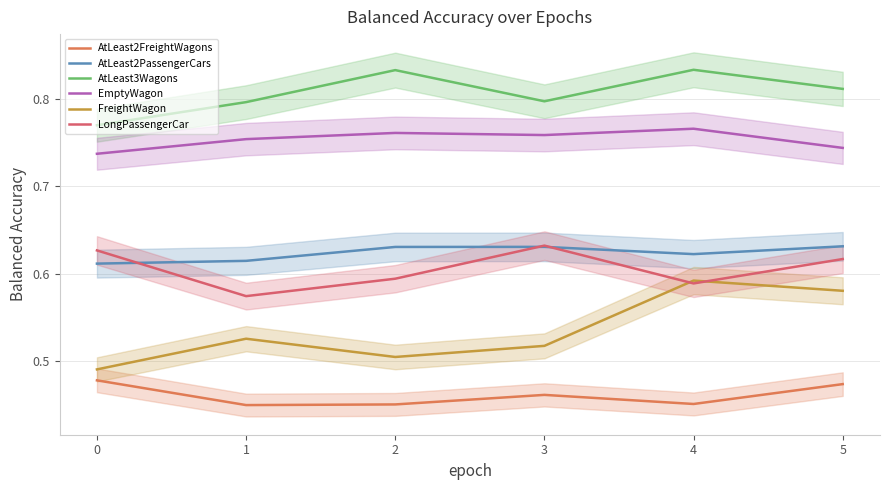

Is the value of LongPassengerCar at 4 greater than the value of AtLeast2FreightWagons at 2?

Yes